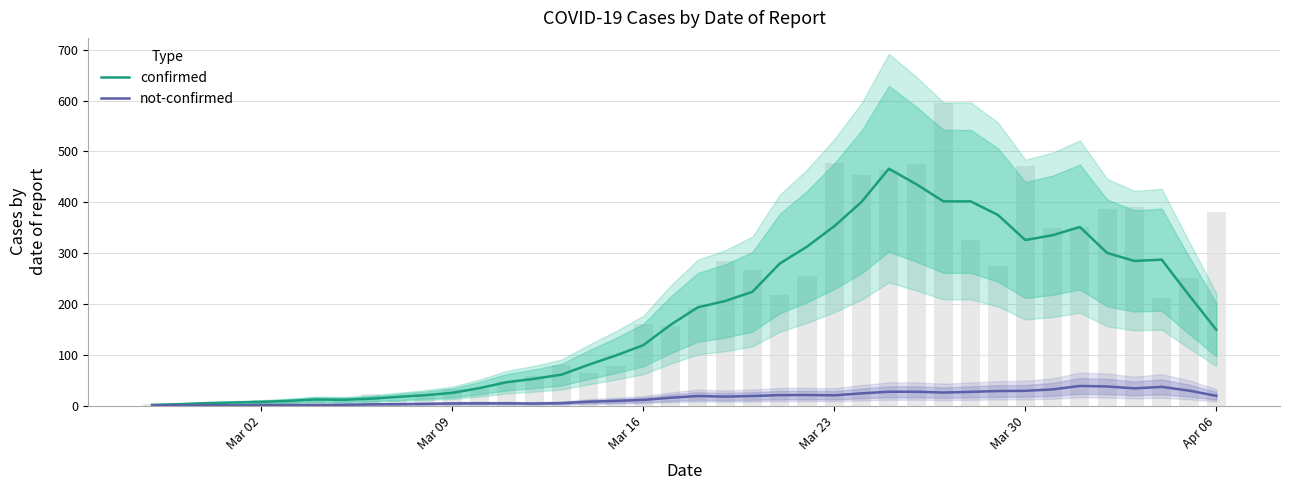

Between Mar 02 and 39, which series saw the biggest shift?

confirmed